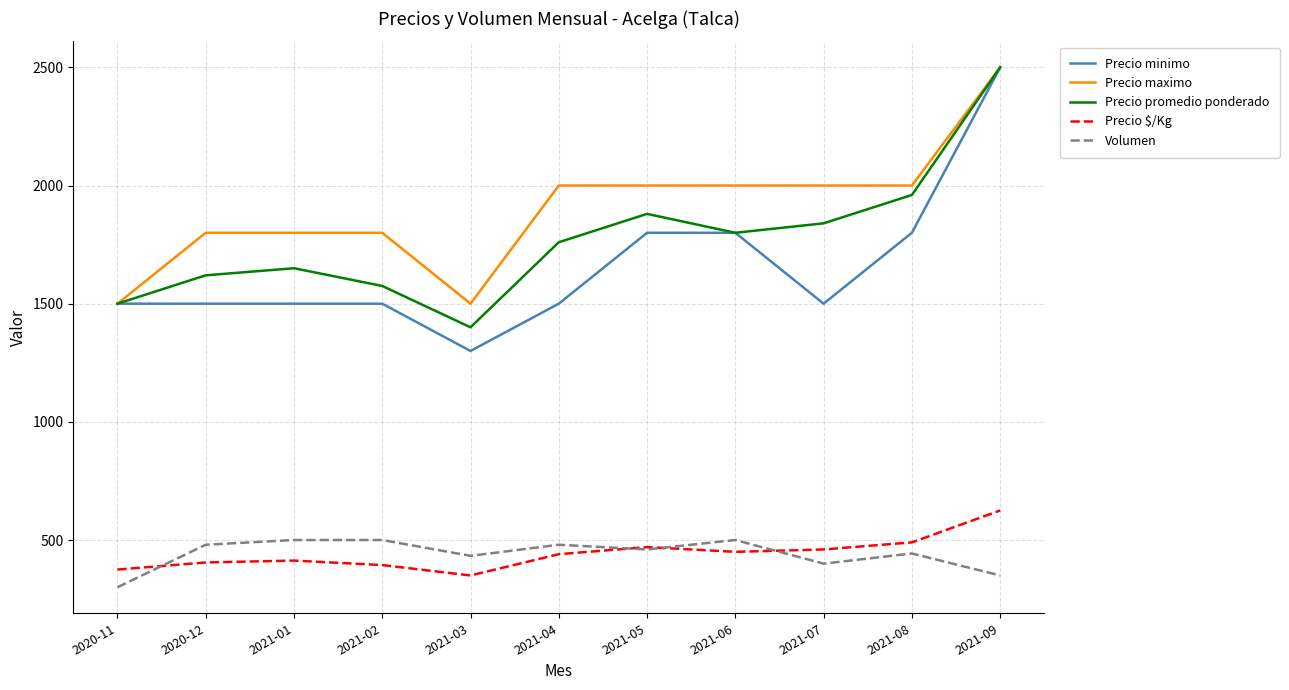

Is the value of Precio maximo at 2021-04 greater than the value of Volumen at 2021-07?

Yes